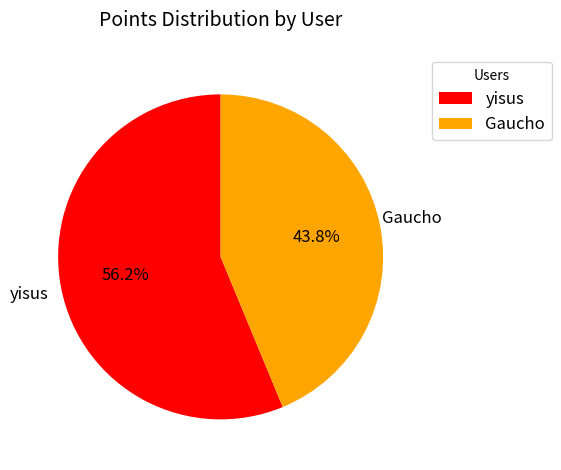

The Gaucho slice represents 44% of the pie. True or false?

True